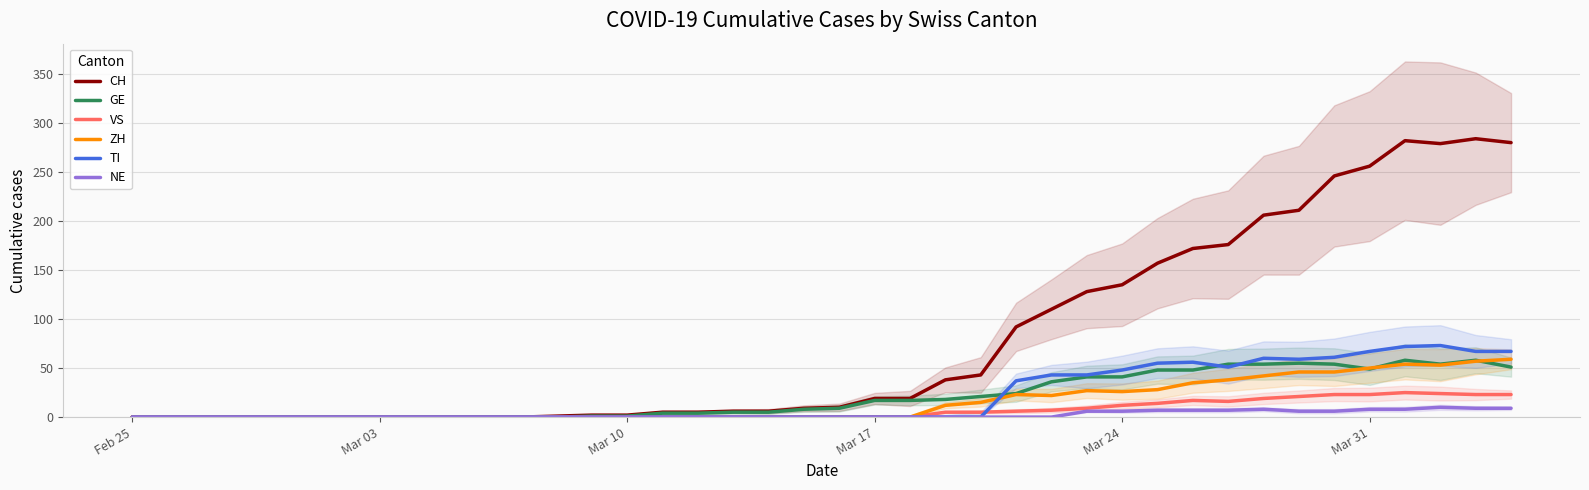

True or false: TI and NE cross at least once.

False